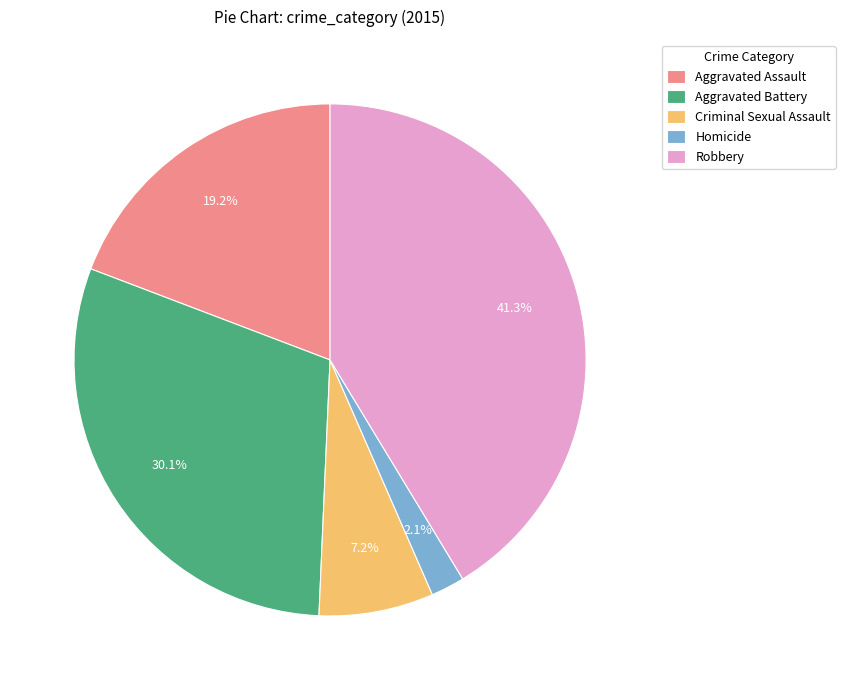

Rank the categories by value from lowest to highest.

Homicide, Criminal Sexual Assault, Aggravated Assault, Aggravated Battery, Robbery